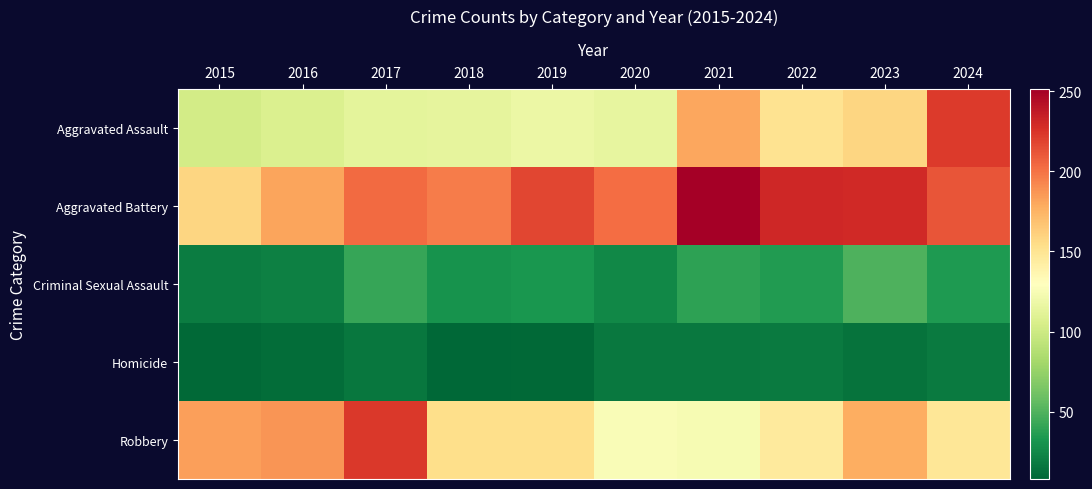

What is the difference between the highest and lowest values at 2021?

234